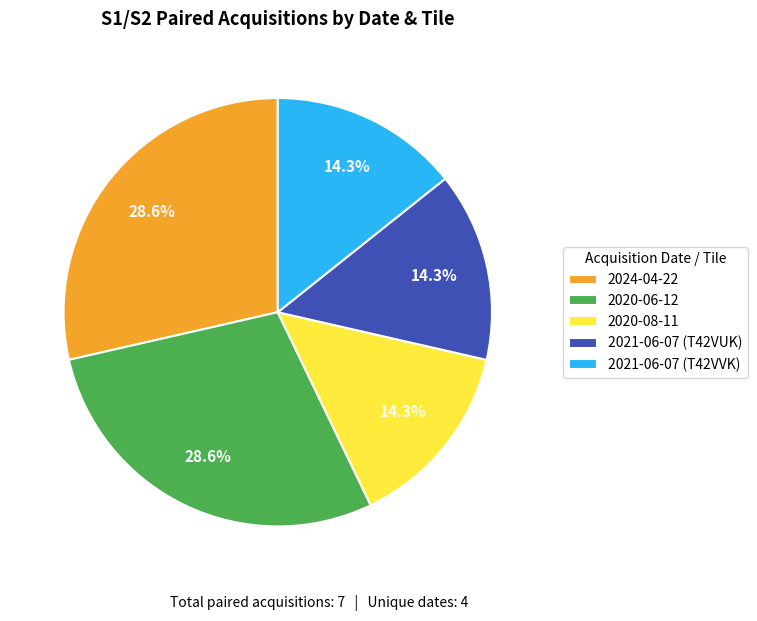

How many segments does this pie chart have?

5